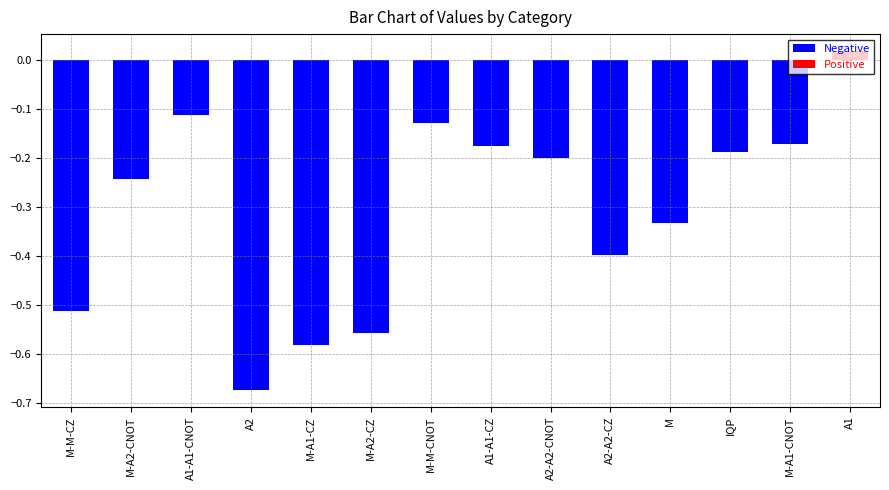

Which has a higher value, A2-A2-CNOT or M?

A2-A2-CNOT